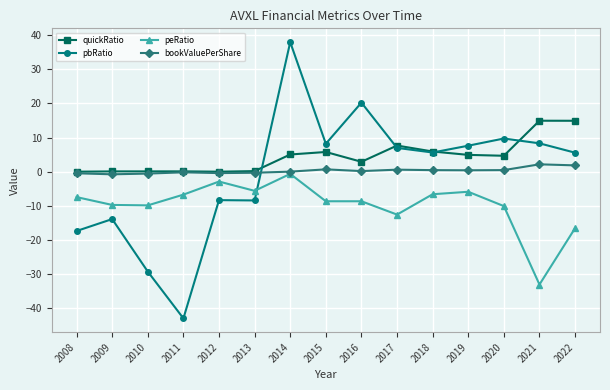

How many lines are shown in the chart?

4